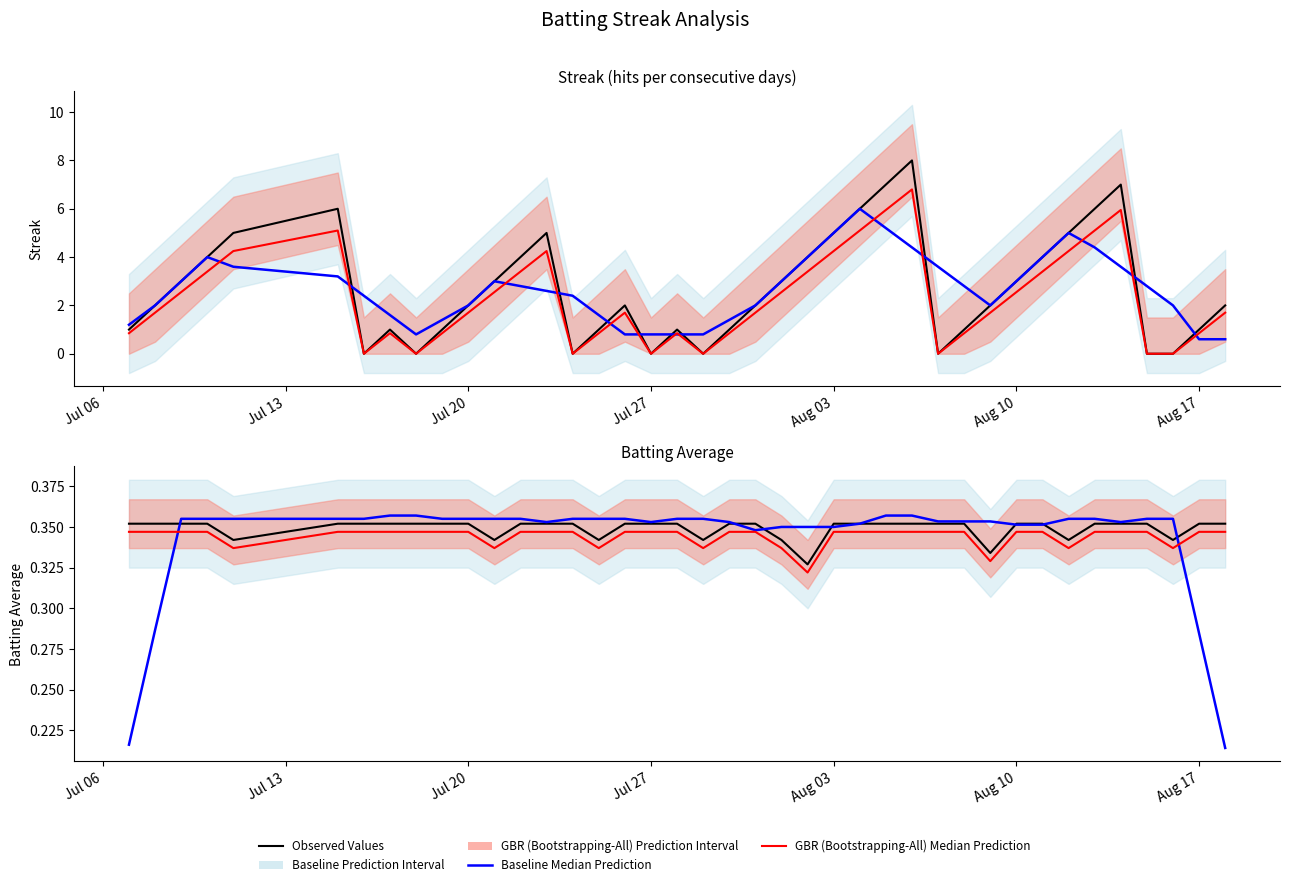

Does the chart display data point markers on the line(s)?

No